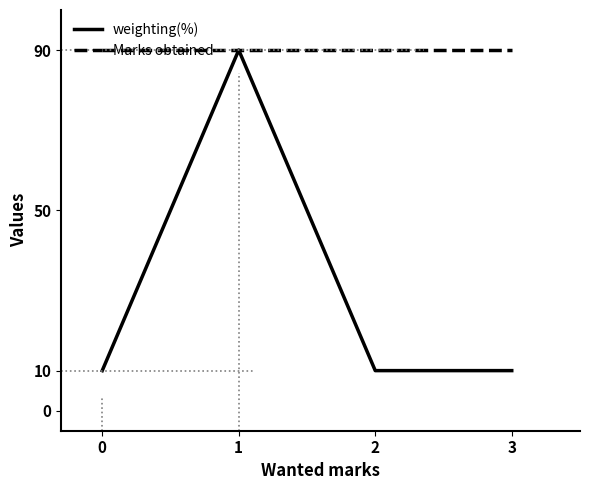

List the series in order of their overall mean, highest first.

Marks obtained, weighting(%)